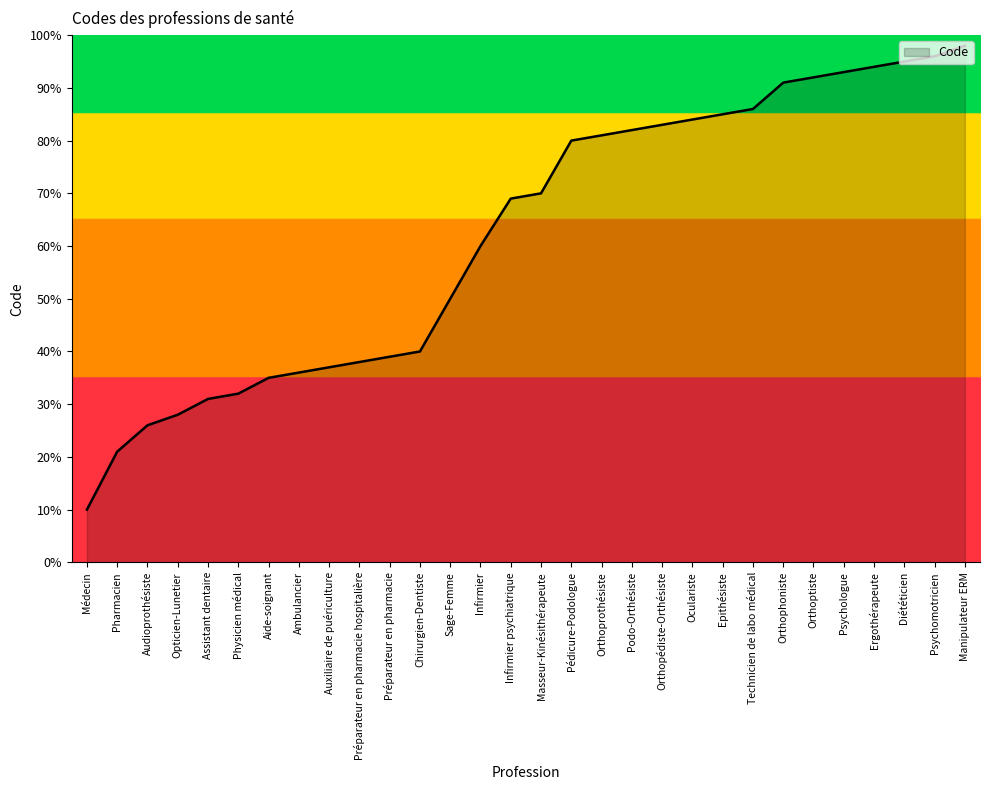

Where is the data nearest to the value 54?

Sage-Femme